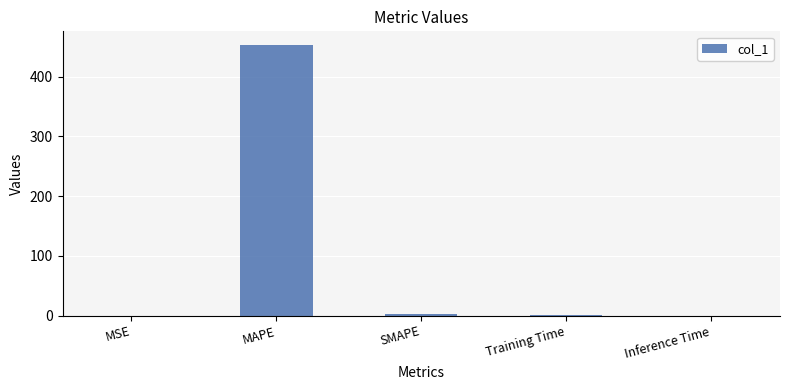

How many distinct data groups are displayed?

1